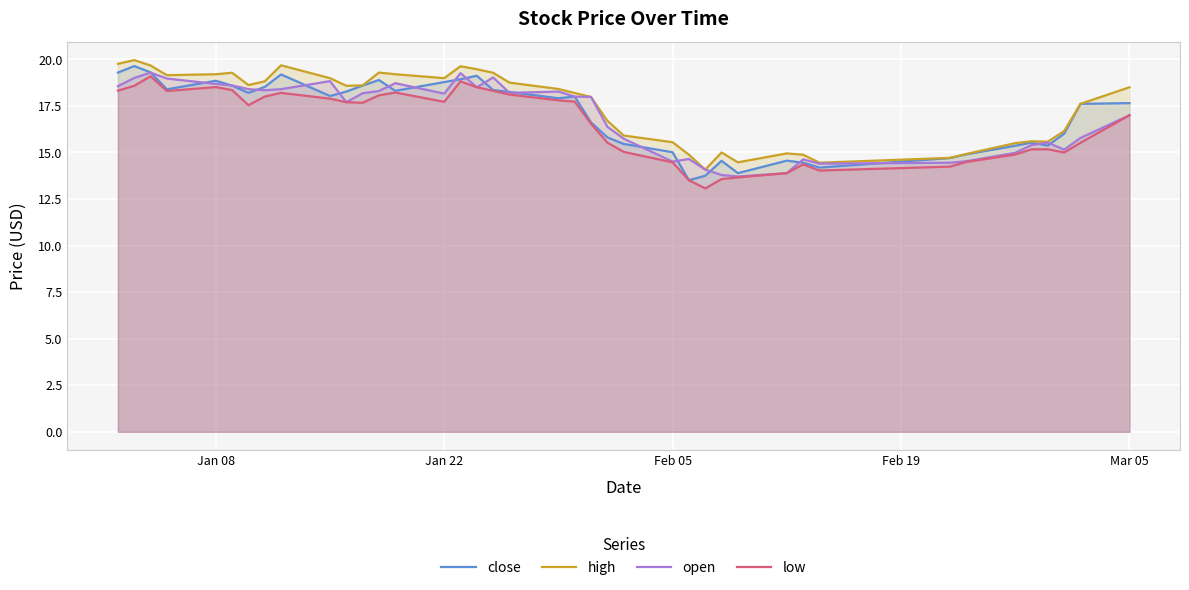

How many interior local peaks does the close series have?

9